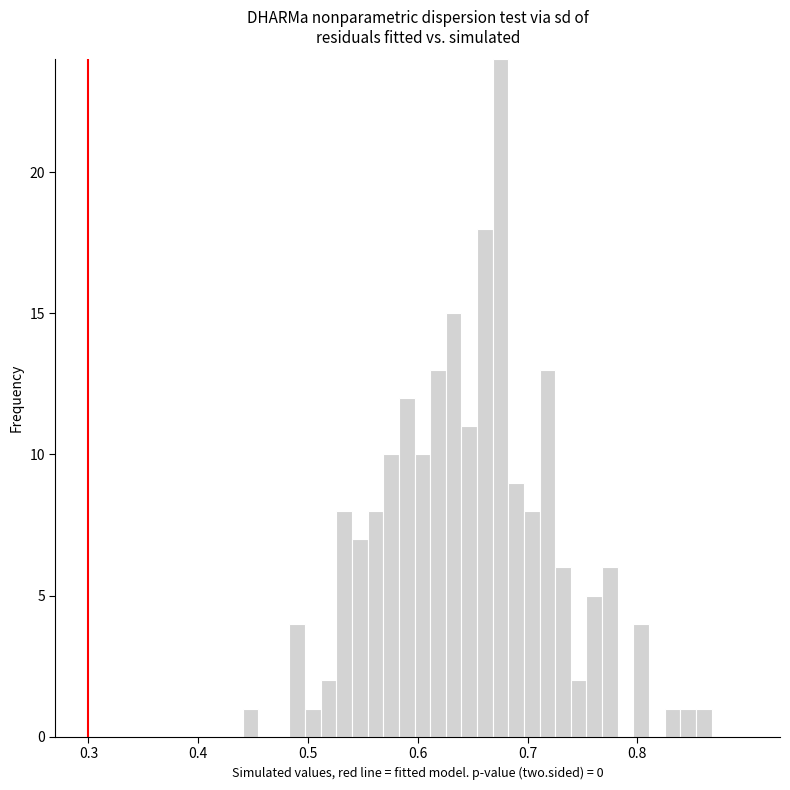

Around what value on the x-axis is the tallest bar? Give the approximate position of its centre, as read against the axis.

0.68